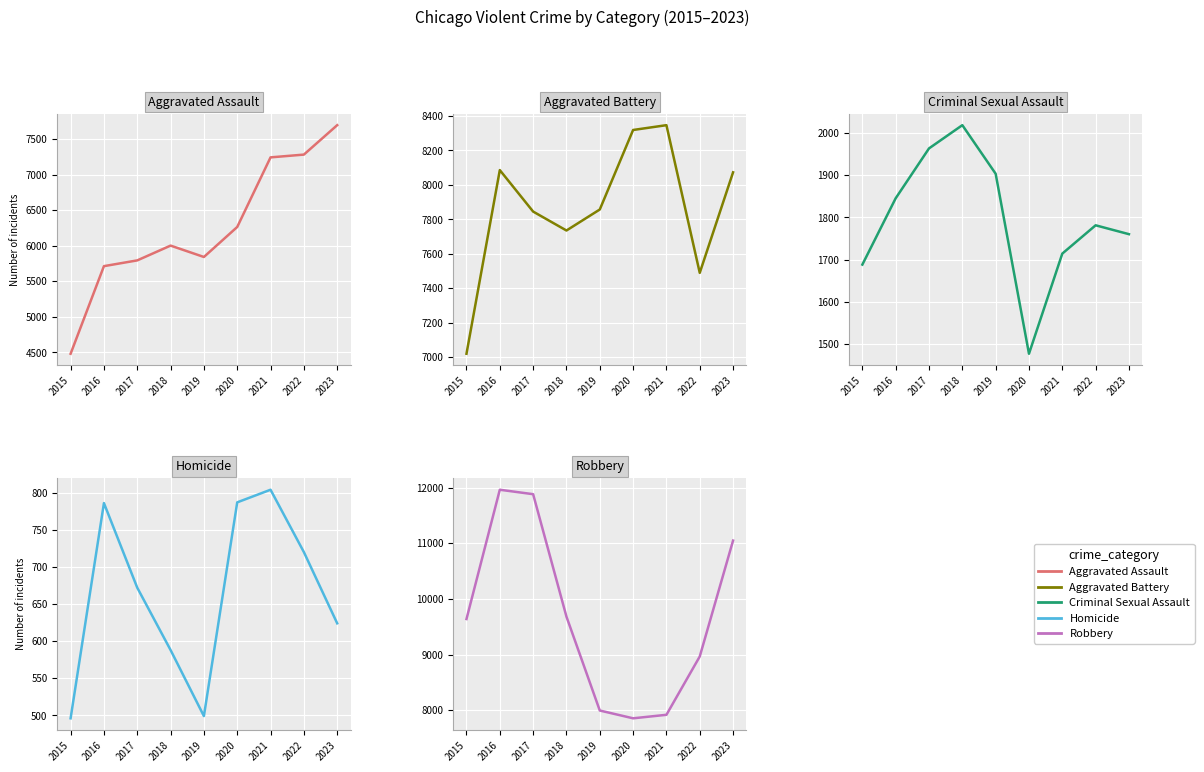

At which label does Criminal Sexual Assault first exceed 1781?

2016